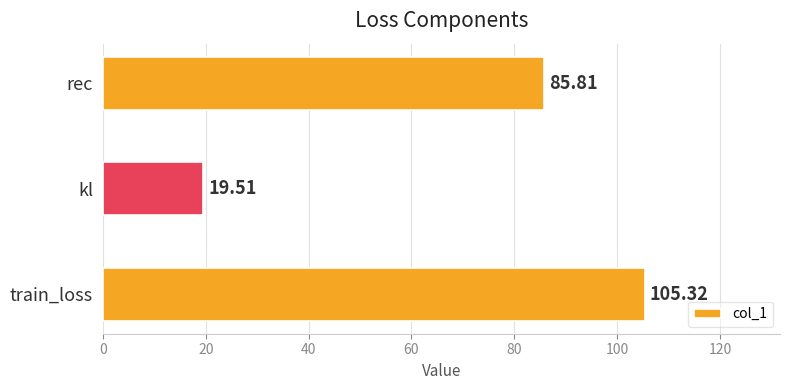

What is the sum of all values?

210.6